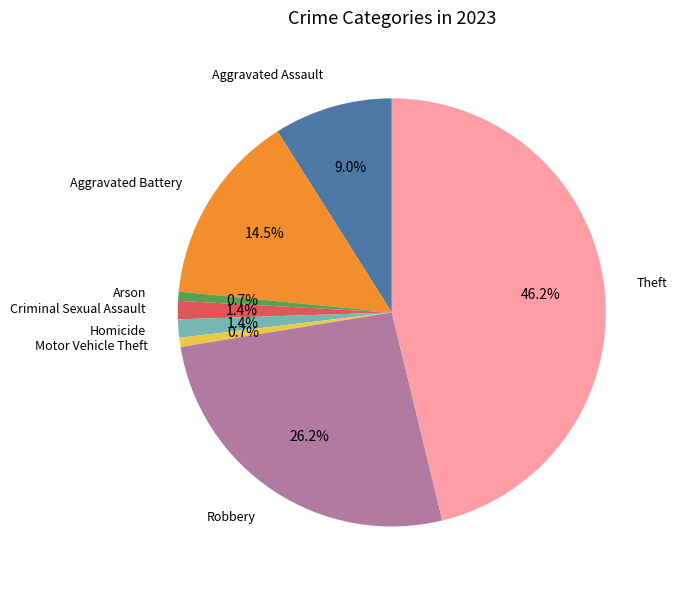

Is there a majority slice in this chart?

No